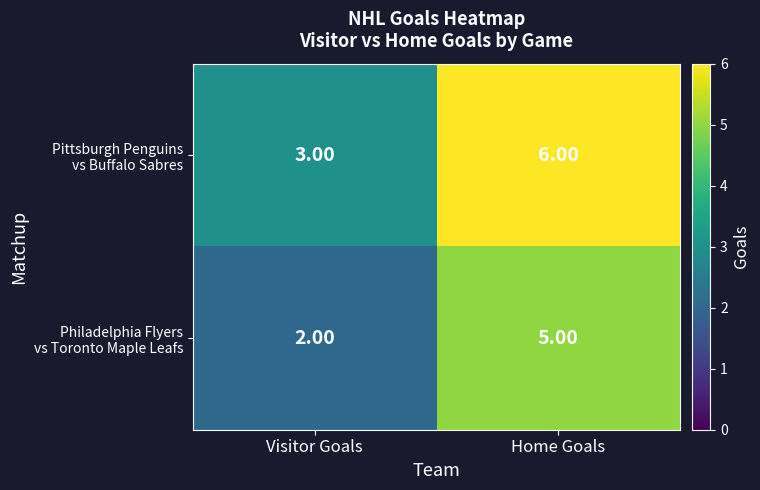

Which category has the highest value across all series?

Home Goals